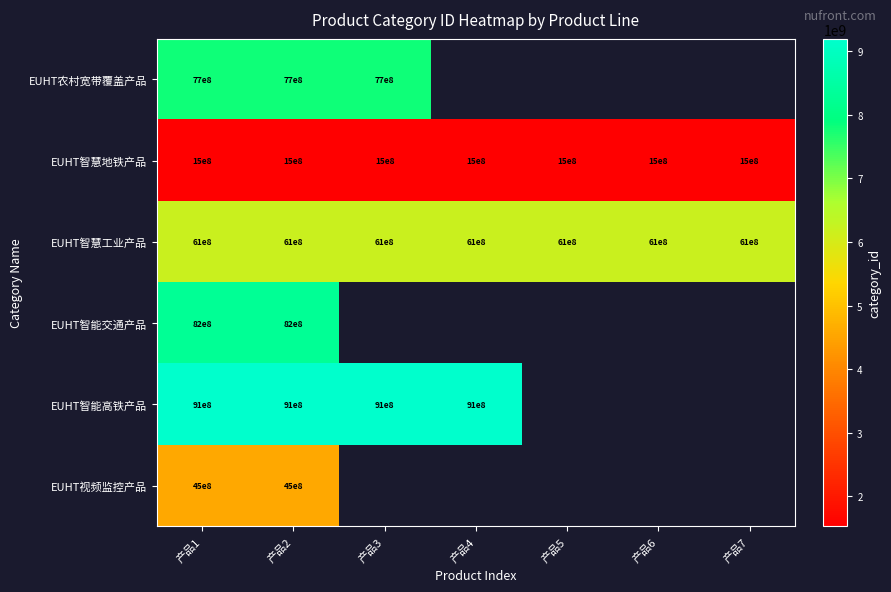

Which has a higher value, 产品2 or 产品7?

产品7